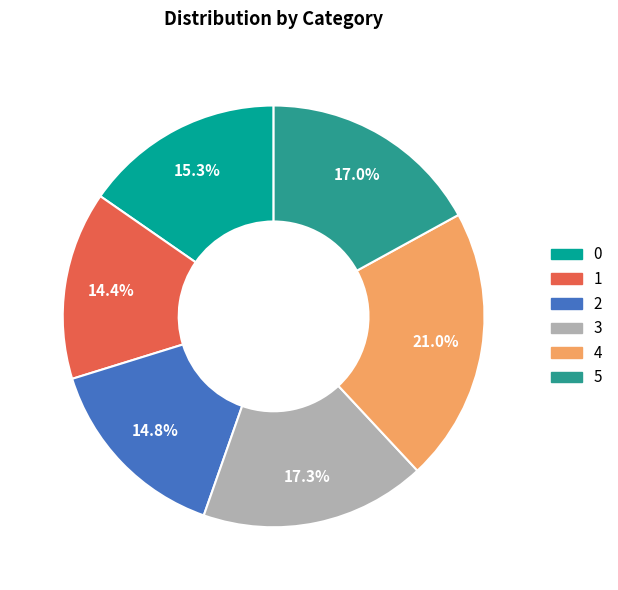

To the nearest percent, what portion does 2 represent?

15%